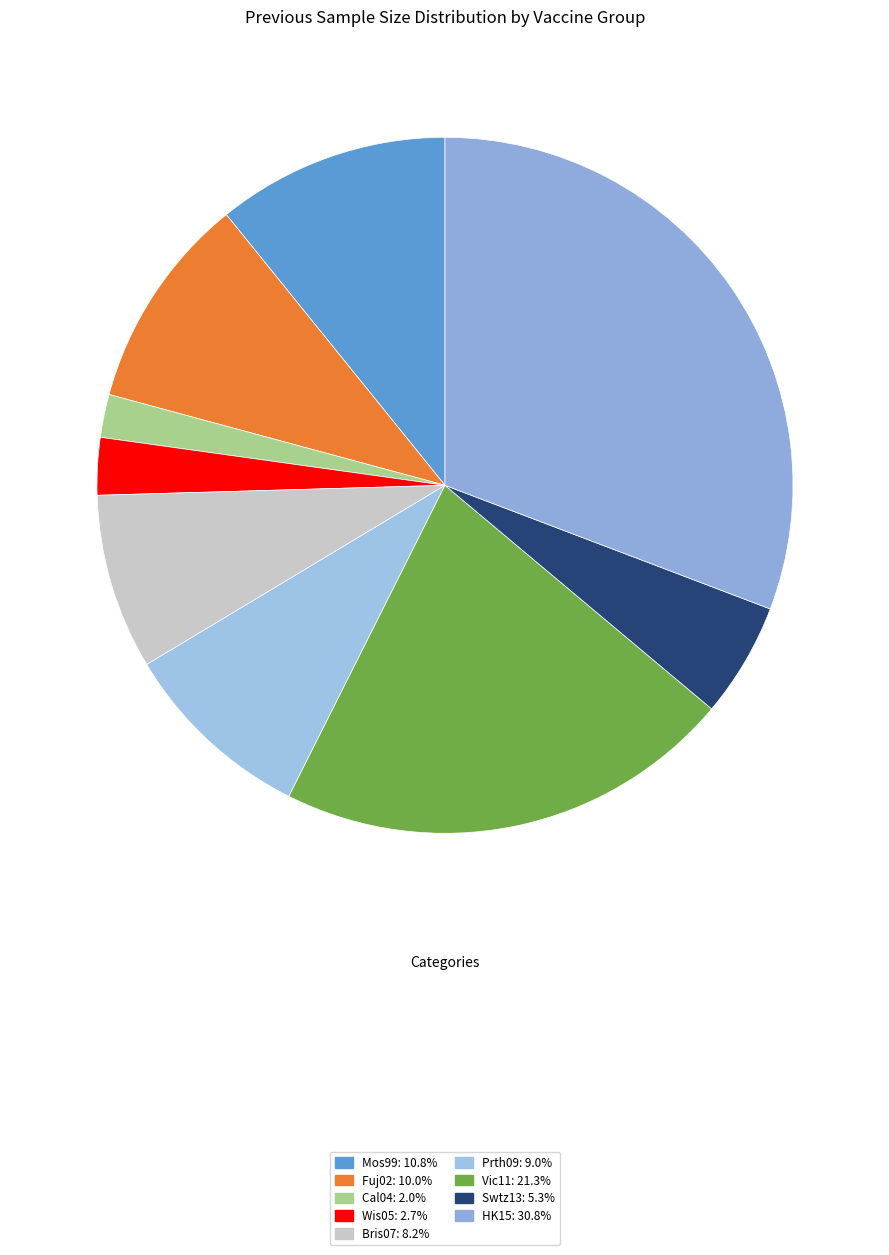

What is the total percentage of HK15 and Cal04?

32.8%